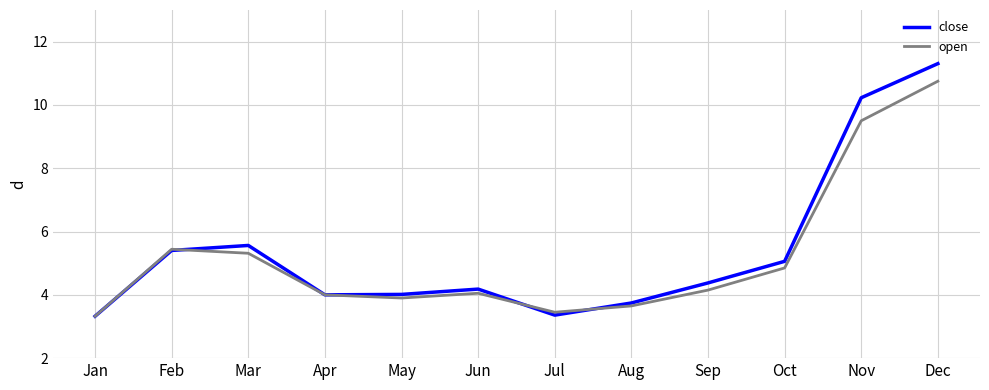

Is it true that open equals 6.8 at Apr?

False